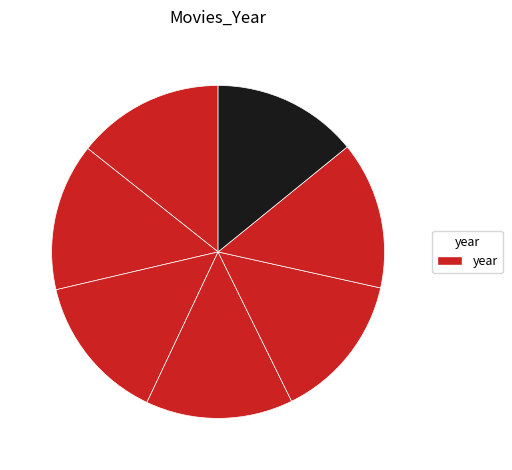

How many slices are in this pie chart?

7